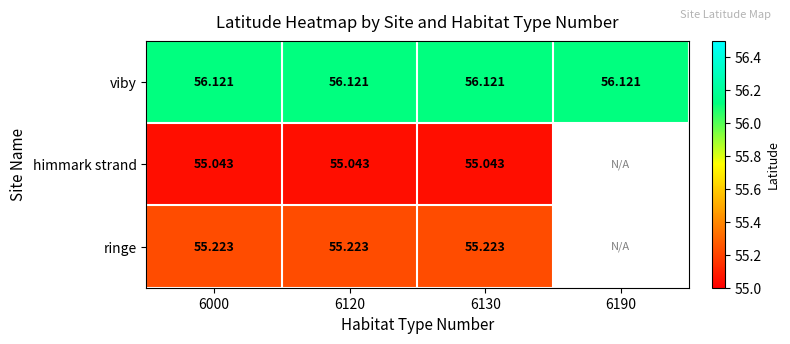

At 6130, list the series in order from smallest to largest.

himmark strand, ringe, viby